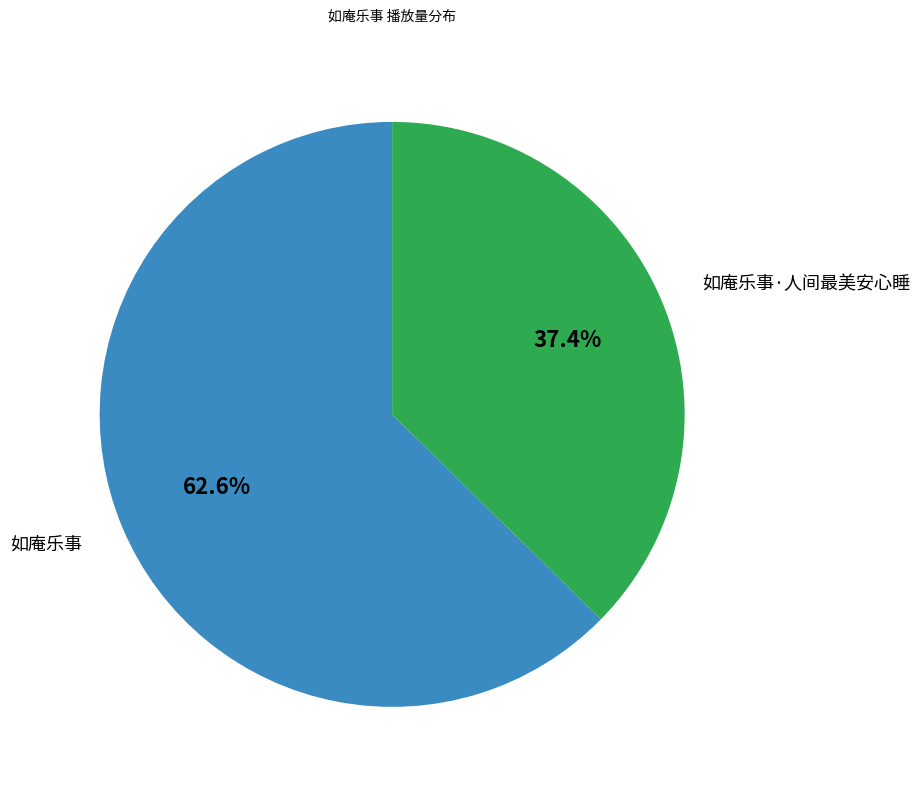

Does any single category account for the majority?

Yes